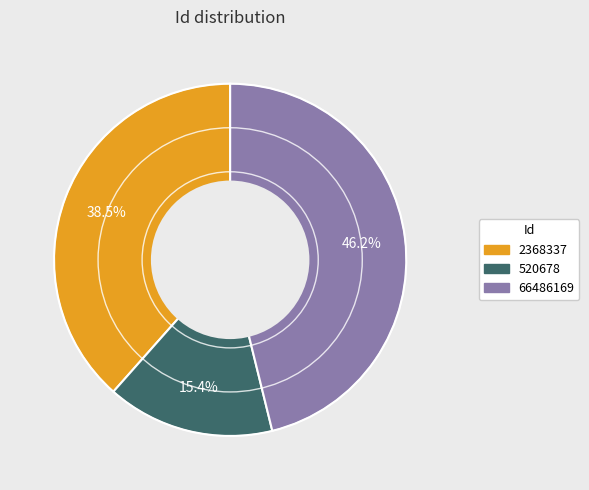

What is the ratio of the value at 520678 to the value at 66486169?

0.3